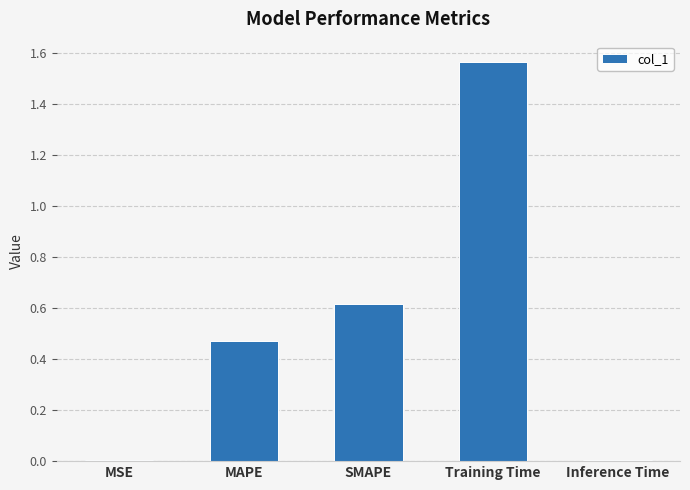

What is the sum of the values at Training Time and SMAPE?

2.2